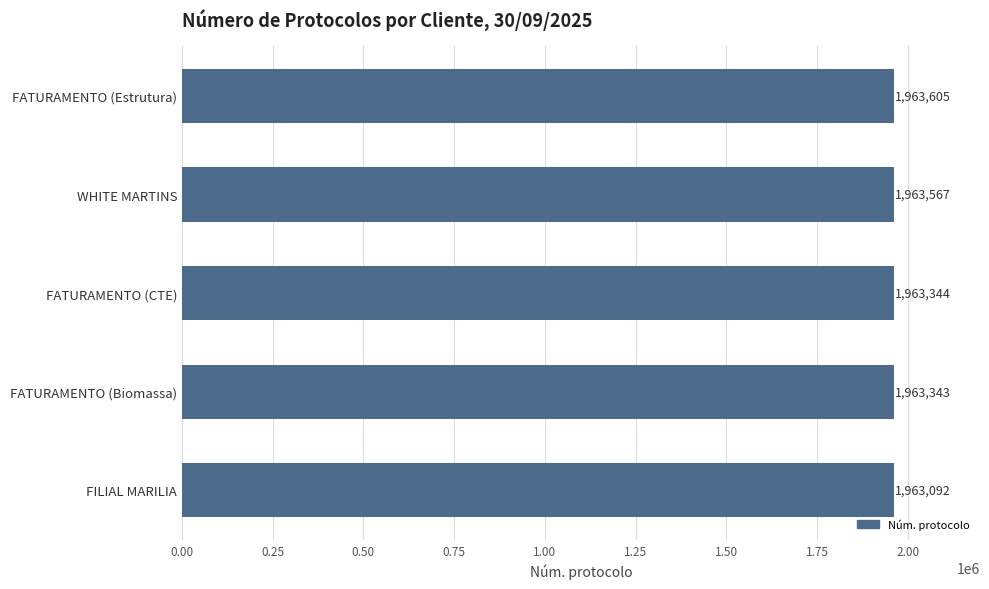

Is it true that the value at WHITE MARTINS is 1963567?

True